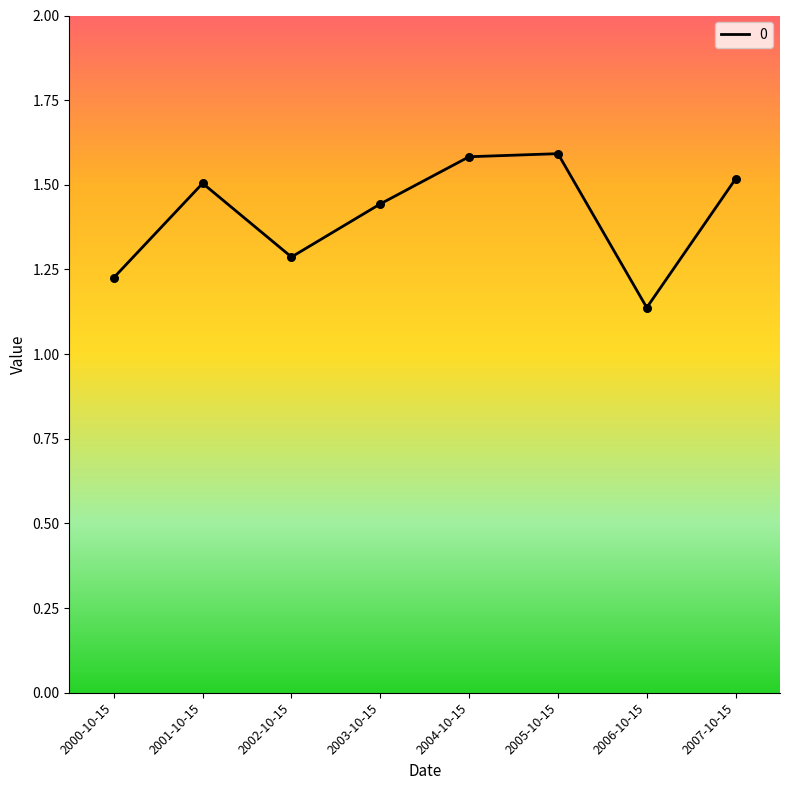

Which has a higher value, 2003-10-15 or 2006-10-15?

2003-10-15